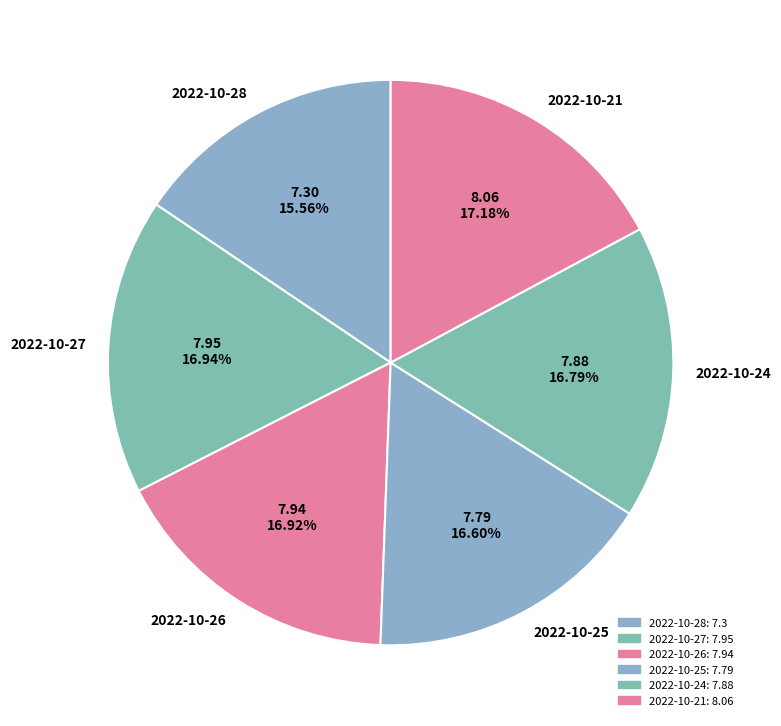

Which slice is the smallest?

2022-10-28